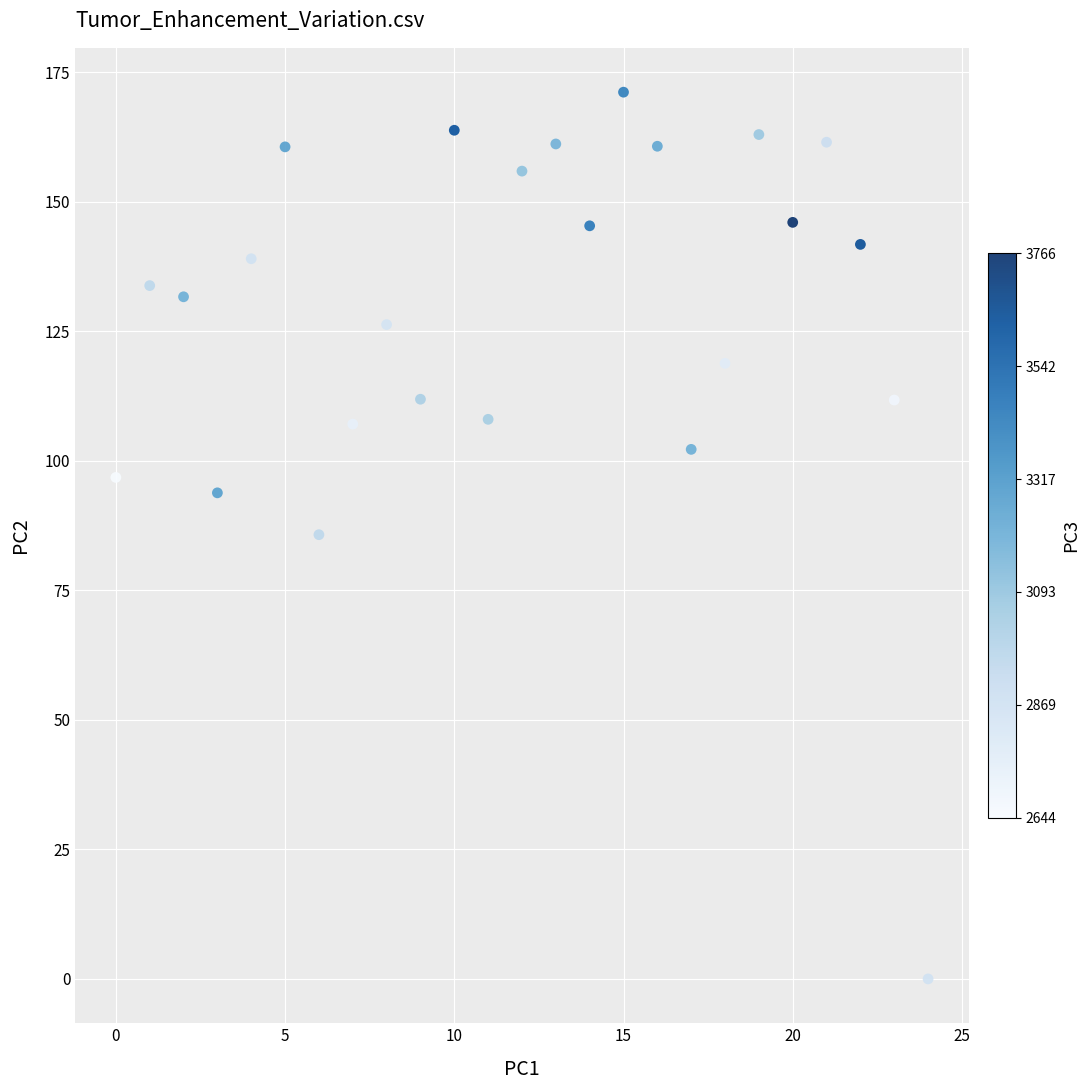

Count the number of points in this scatter plot.

25